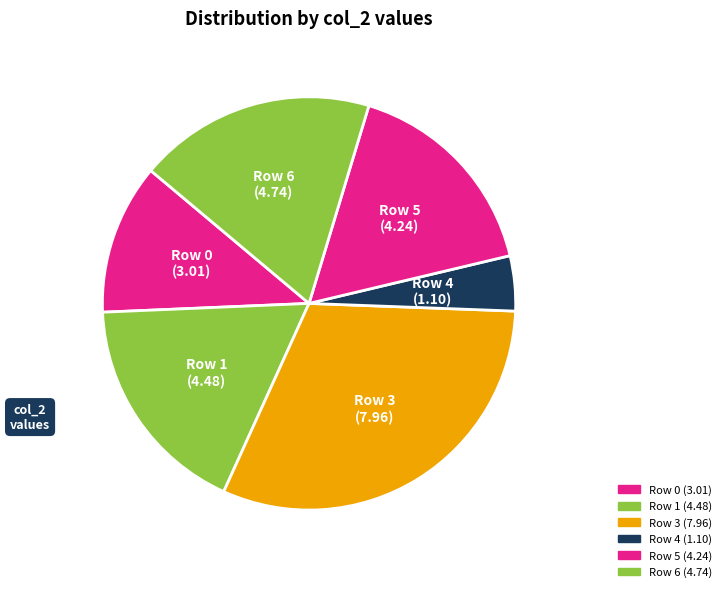

Count the number of slices in the pie.

6